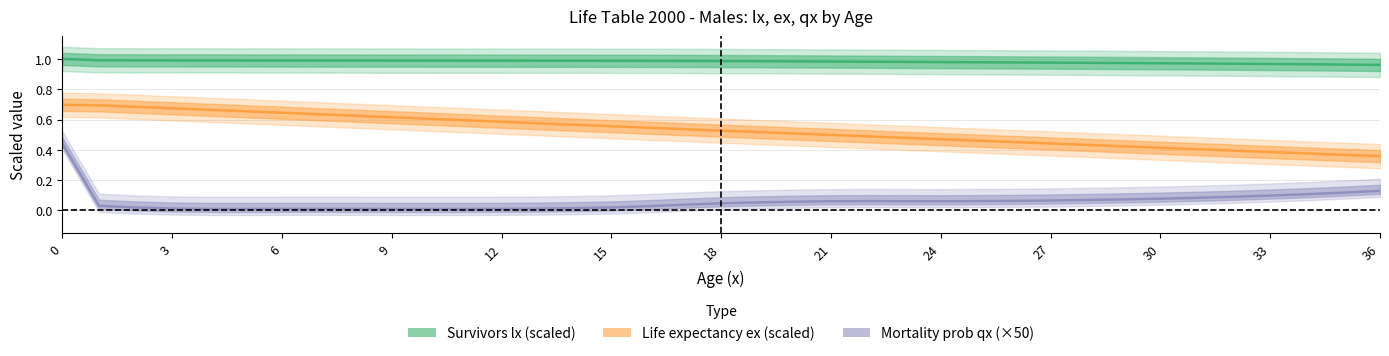

Rank the series by their maximum value, from lowest to highest.

Mortality prob qx (×50), Life expectancy ex (scaled), Survivors lx (scaled)